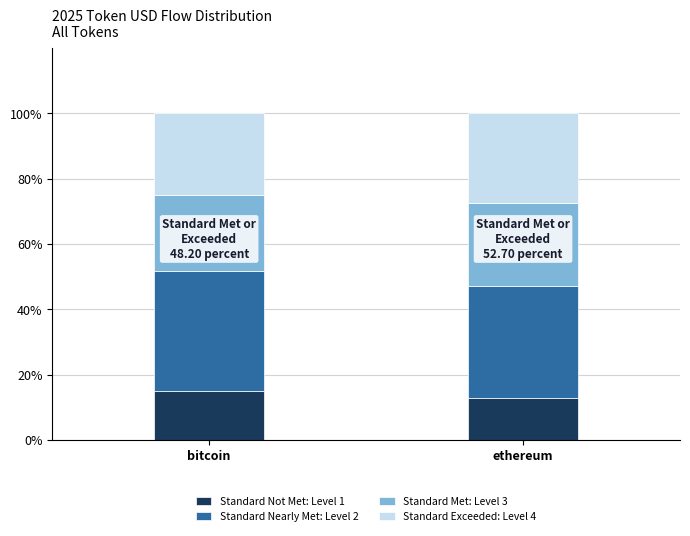

How many bars are there in total?

2